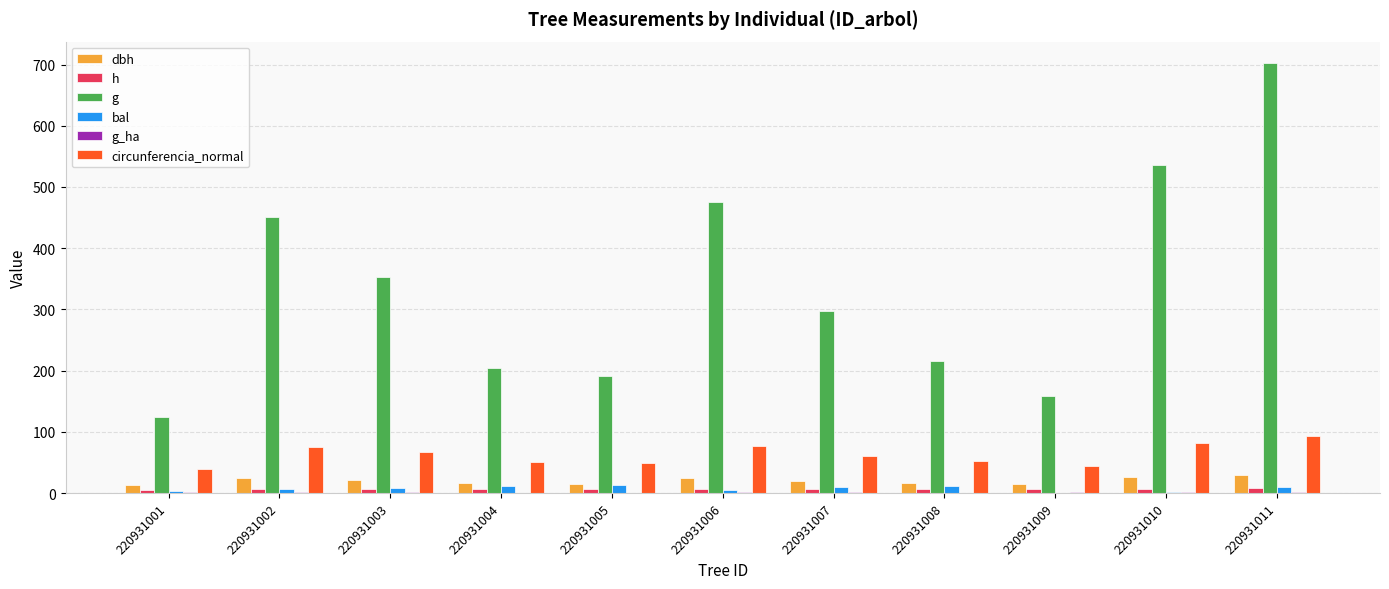

Is the value of g at 220931006 greater than the value of h at 220931010?

Yes